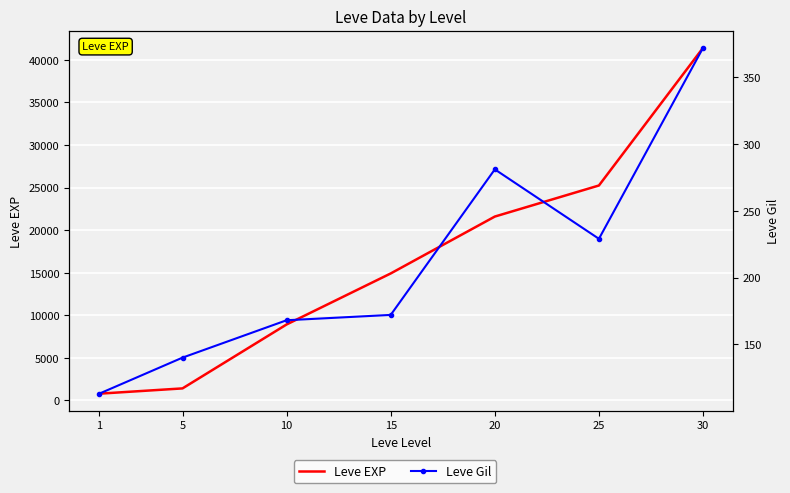

Reading left to right, list all the values displayed in this chart.

Leve EXP: 800	1420	8930	14920	21600	25250	41410
Leve Gil: 113	140	168	172	281	229	372